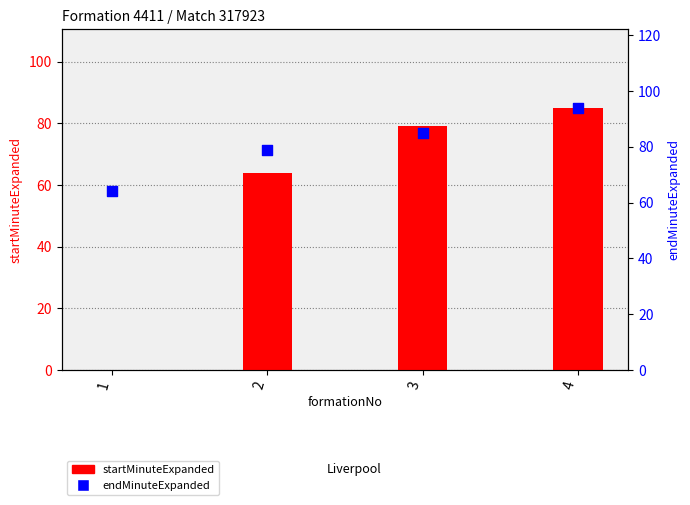

Which series reaches the maximum Y coordinate?

endMinuteExpanded